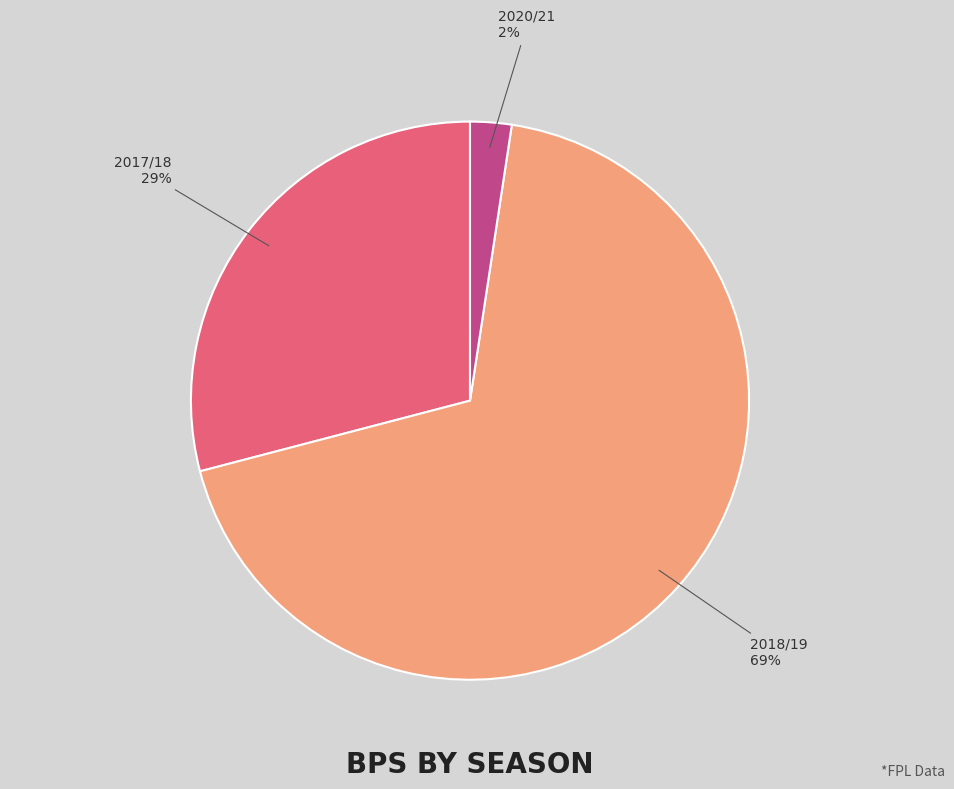

To the nearest percent, what is the average slice percentage?

33%